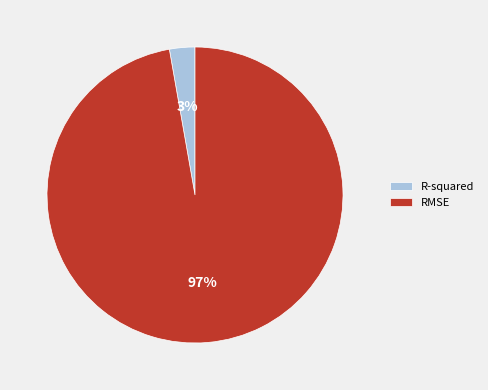

Rank the categories by value from highest to lowest.

RMSE, R-squared